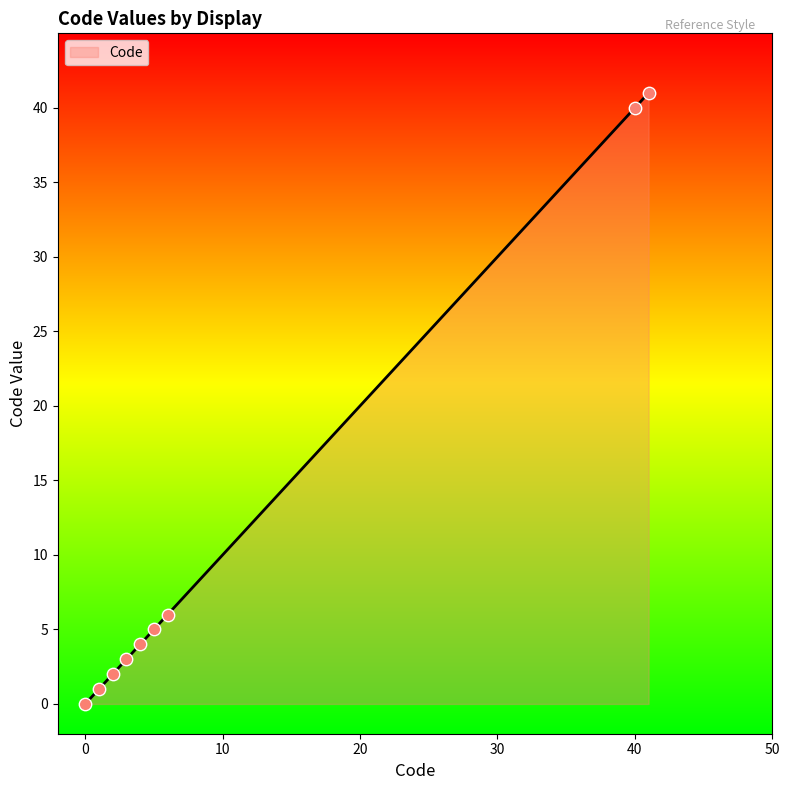

What is the highest value of the Code series?

41.0